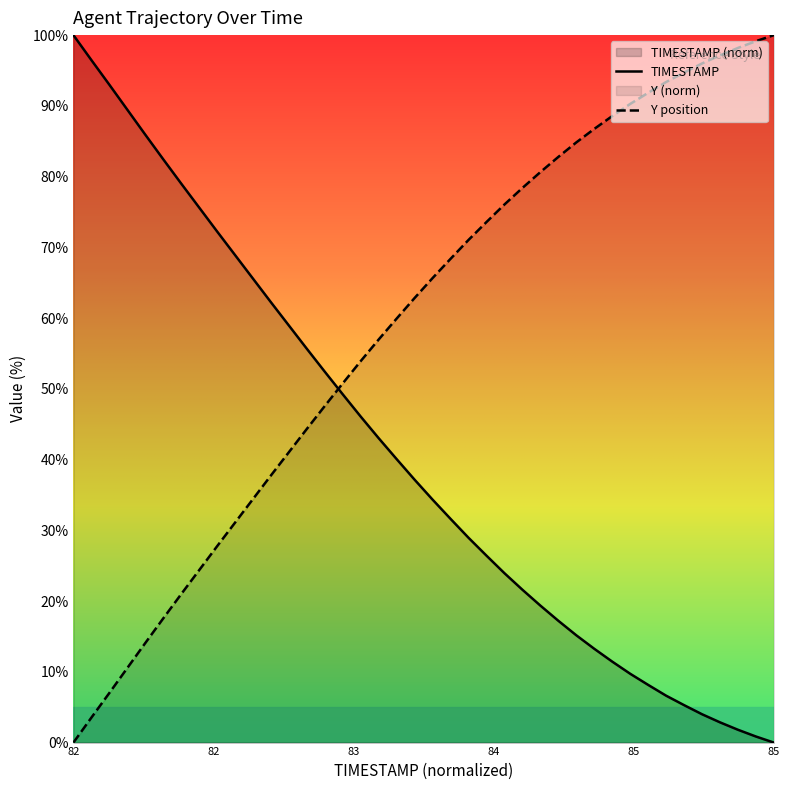

True or false: TIMESTAMP and Y position cross at least once.

True